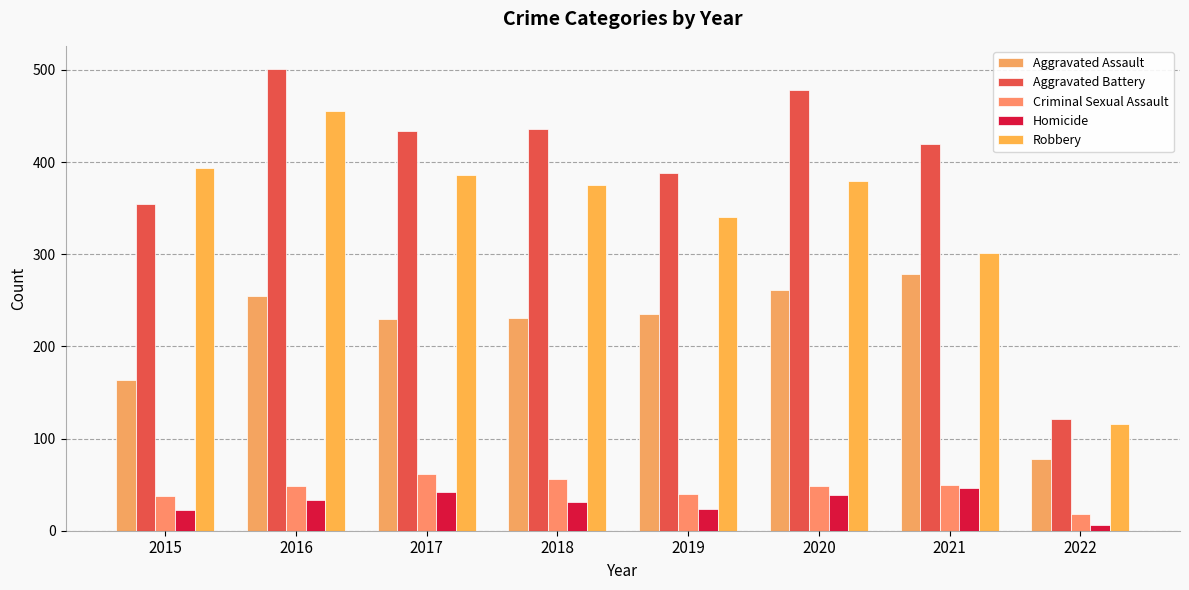

At which label does Aggravated Battery first exceed 434?

2016